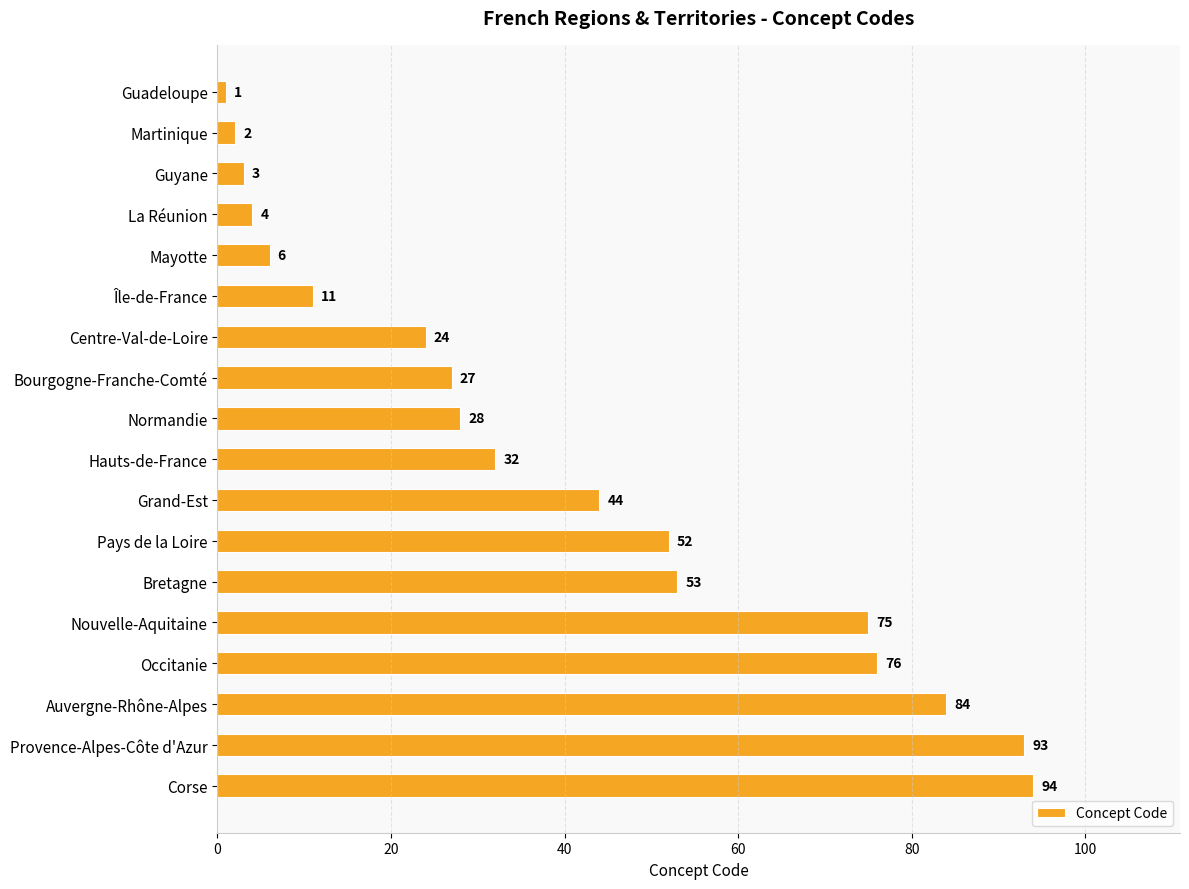

Read the value at Nouvelle-Aquitaine.

75